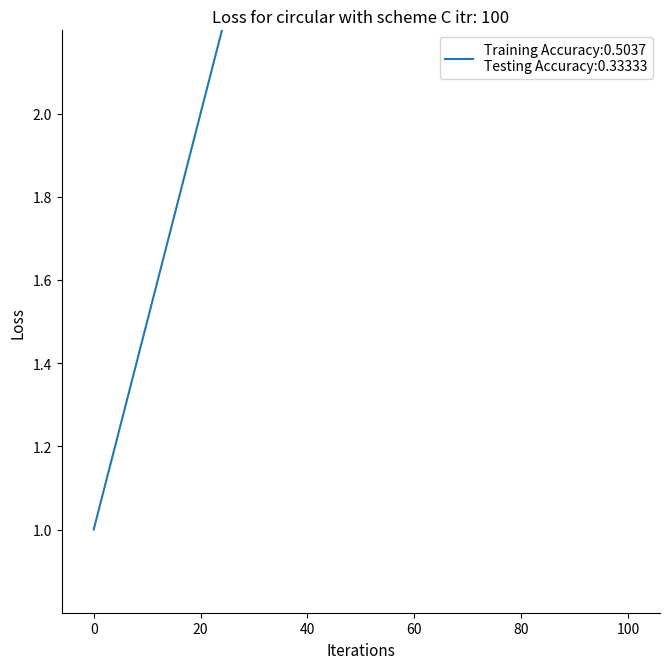

Rank the categories by value from lowest to highest.

0, 20, 40, 60, 80, 100